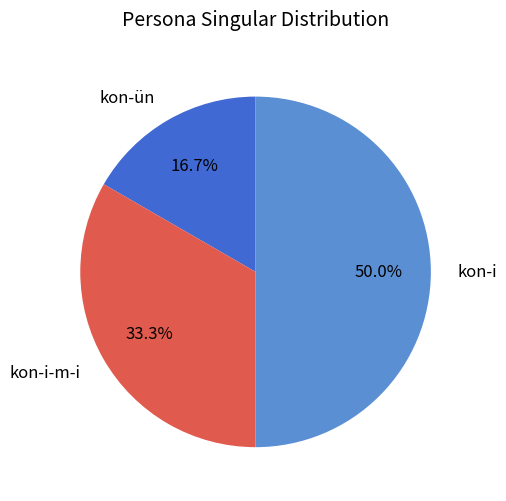

Does kon-i-m-i account for over 50% of the chart?

No